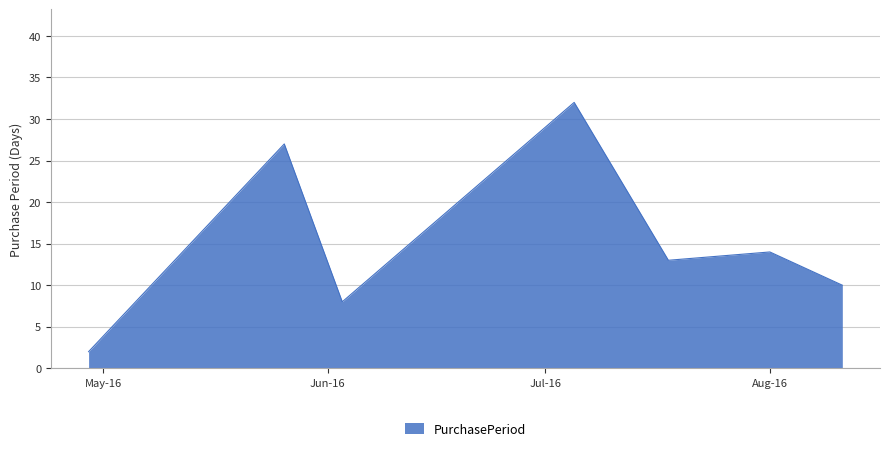

True or false: the data has more than 0 interior local peaks.

True